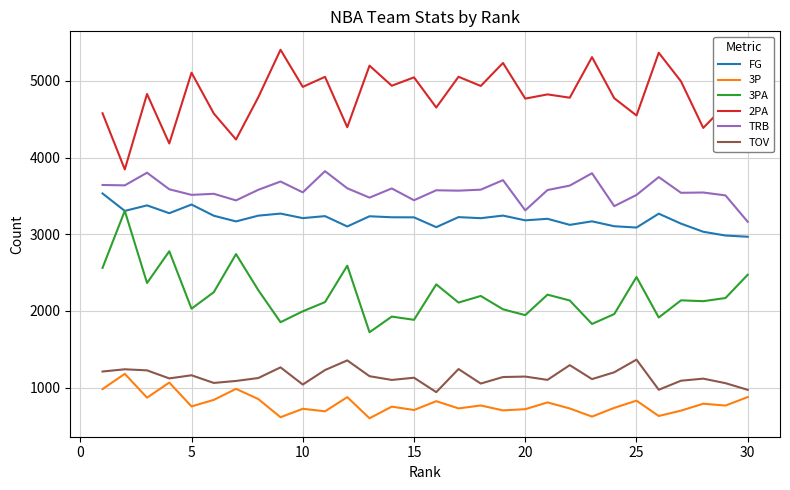

What is the lowest value of the TOV series?

942